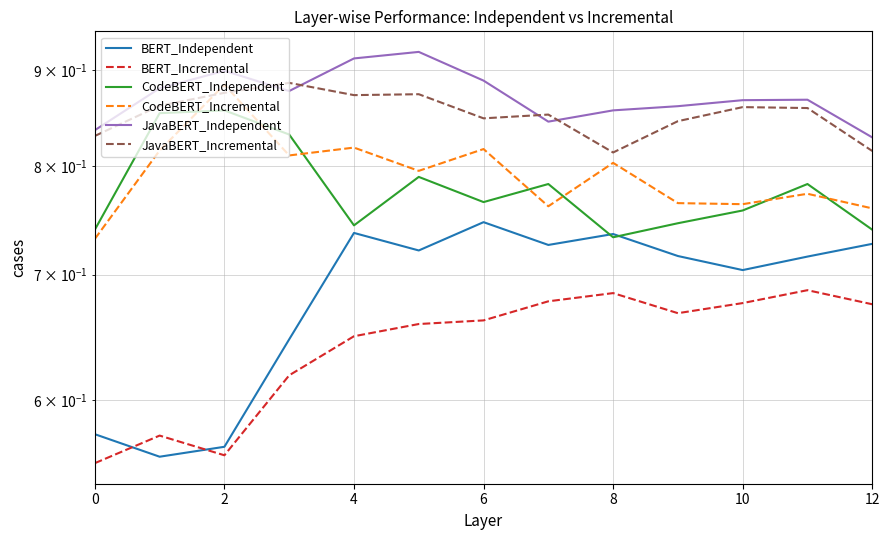

What is the smallest value displayed?

0.6